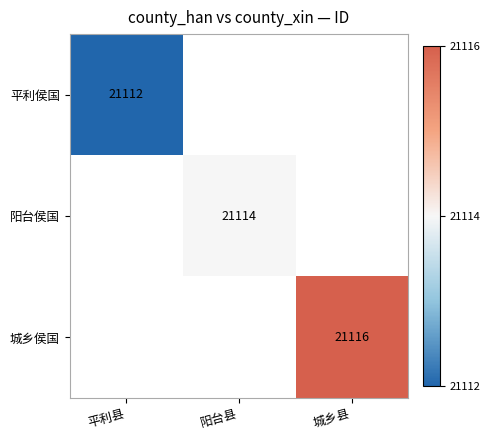

The 平利侯国 series shows 21112 at 平利县. True or false?

True